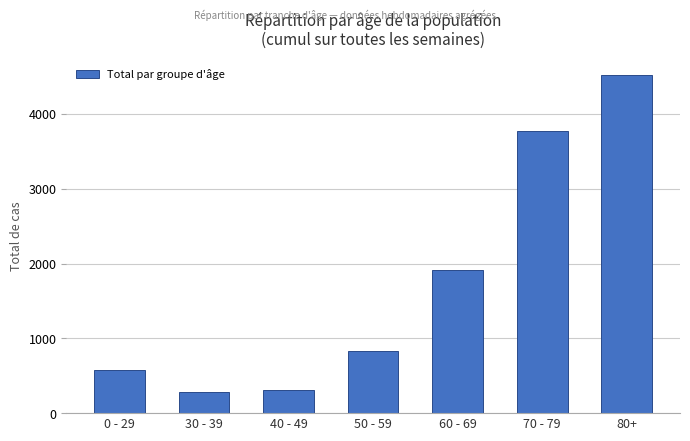

What is the maximum value shown in the chart?

4515